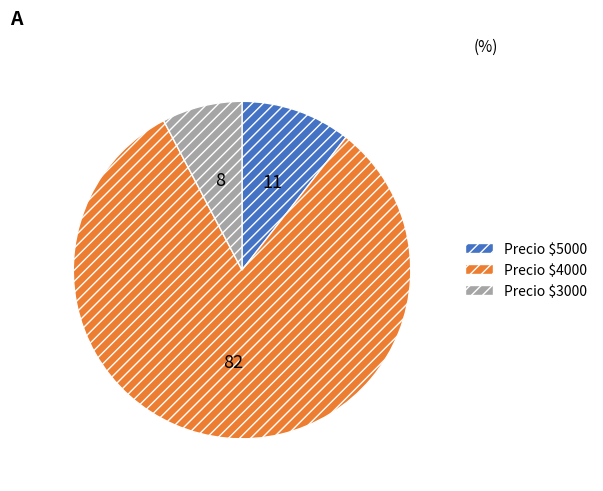

The Precio $4000 slice represents 82% of the pie. True or false?

True